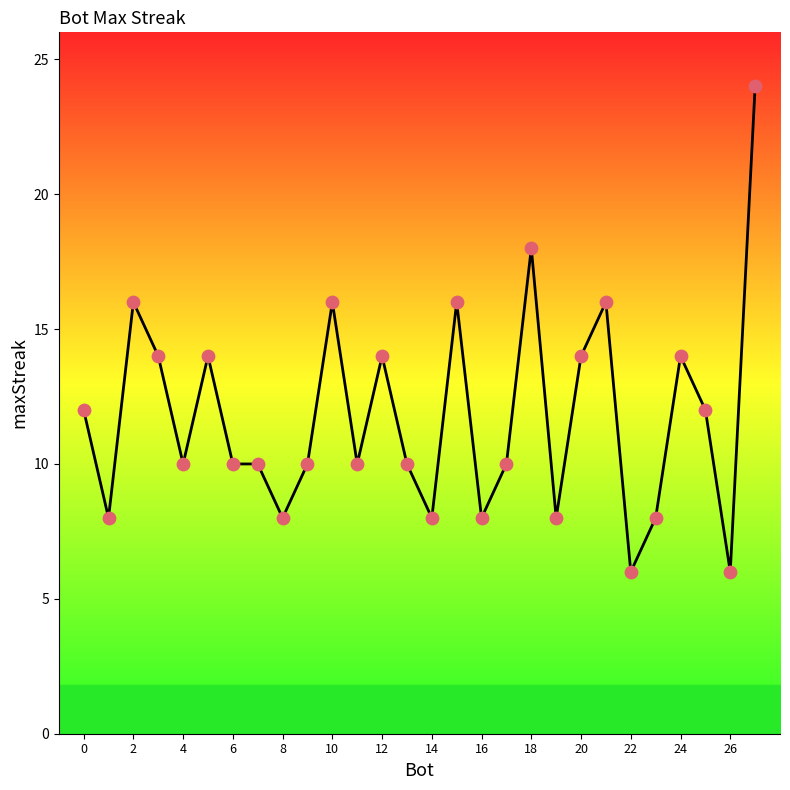

What is the difference between the maximum and minimum values?

18